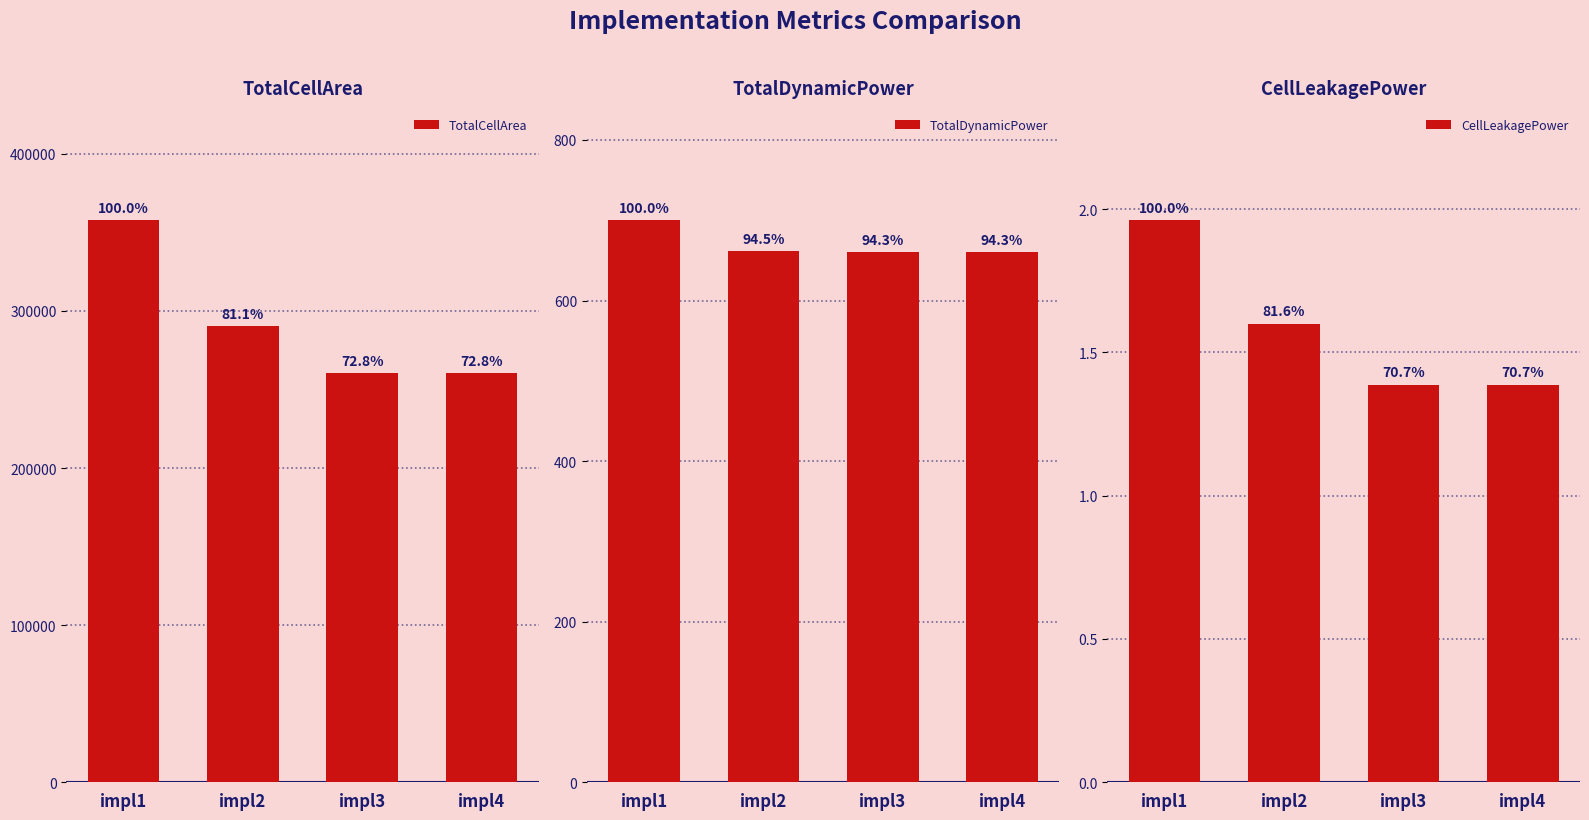

At which label does TotalCellArea reach its minimum?

impl3